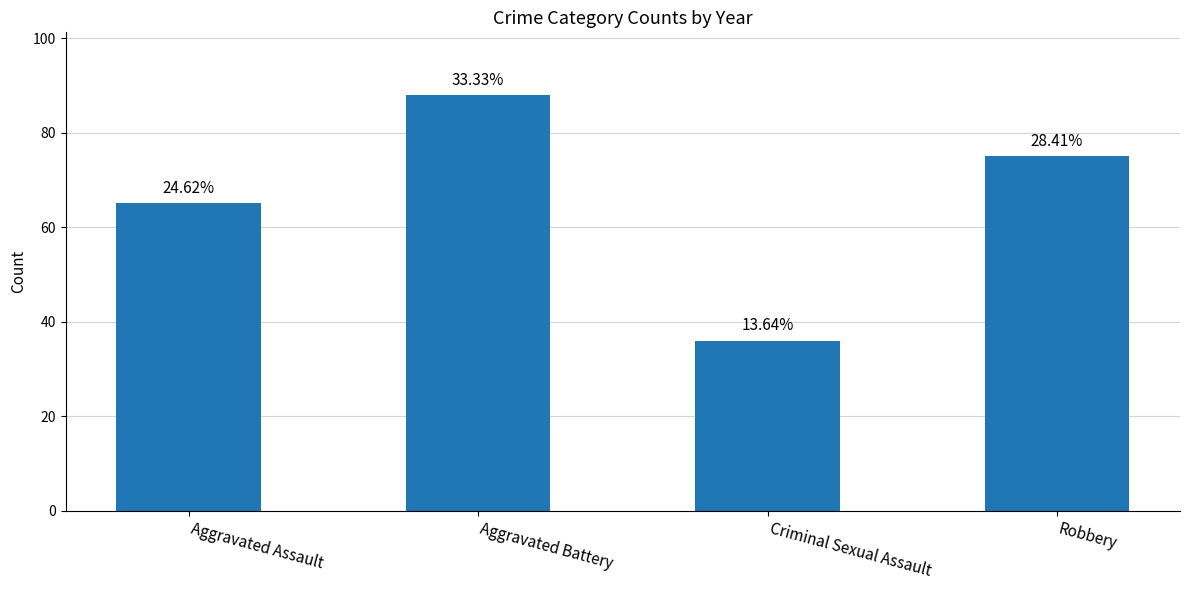

What is the value of the 3rd bar from the left?

36